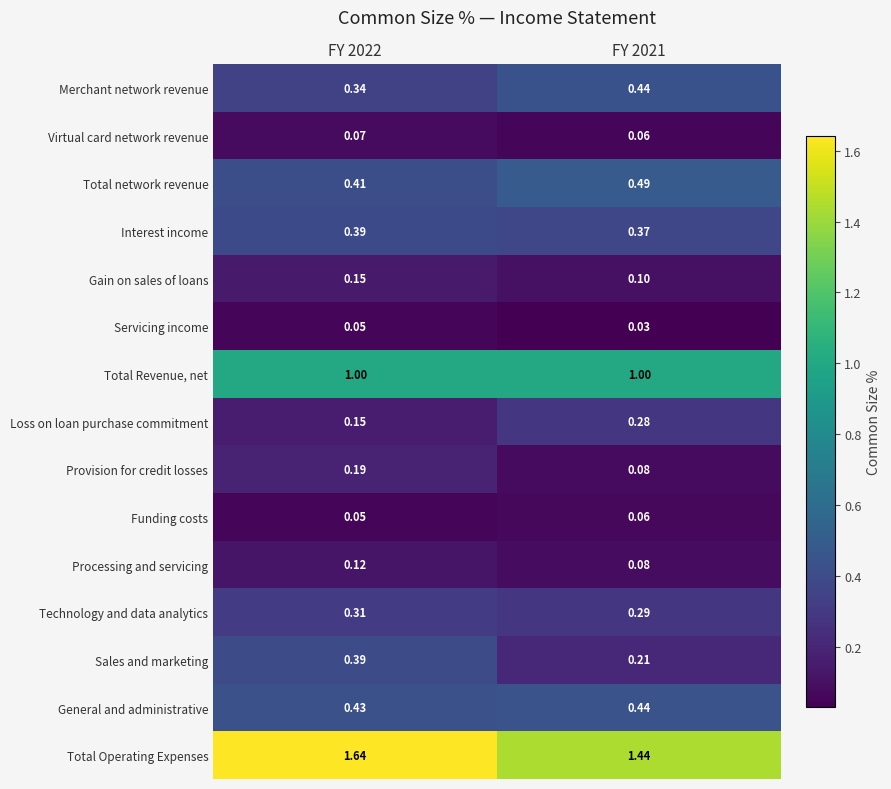

Is the value of Technology and data analytics at FY 2021 greater than the value of Funding costs at FY 2022?

Yes